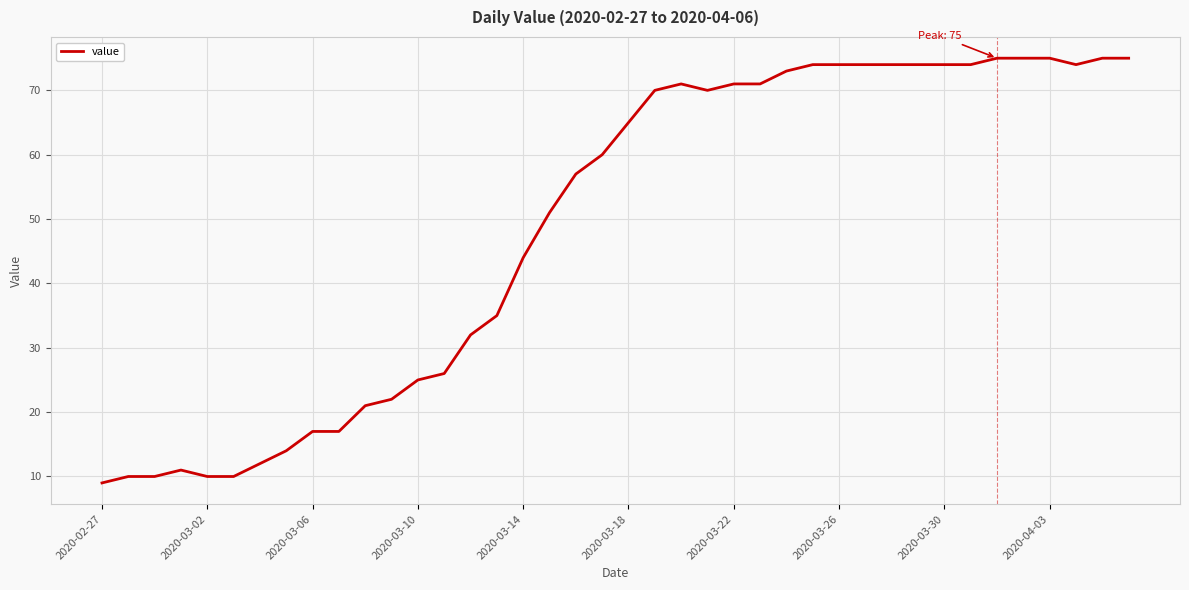

What is the difference between the maximum and minimum values?

66